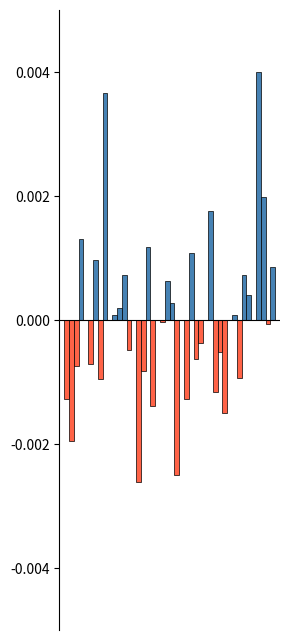

Are the bars horizontal?

No